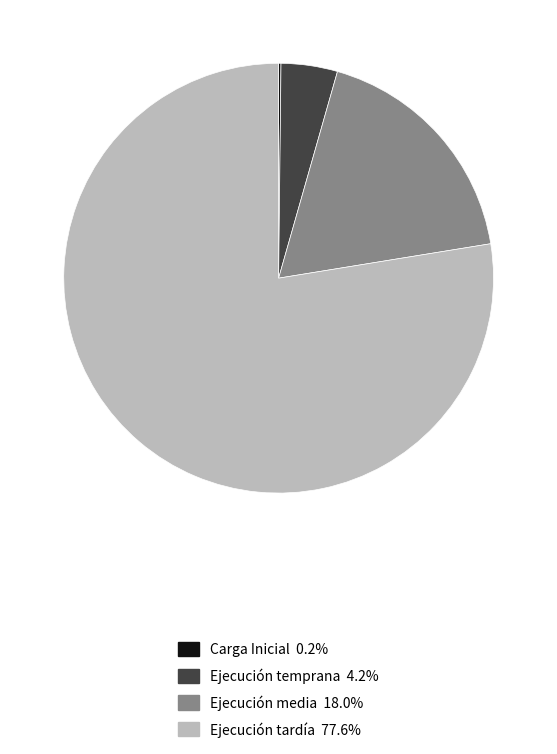

Is there a majority slice in this chart?

Yes